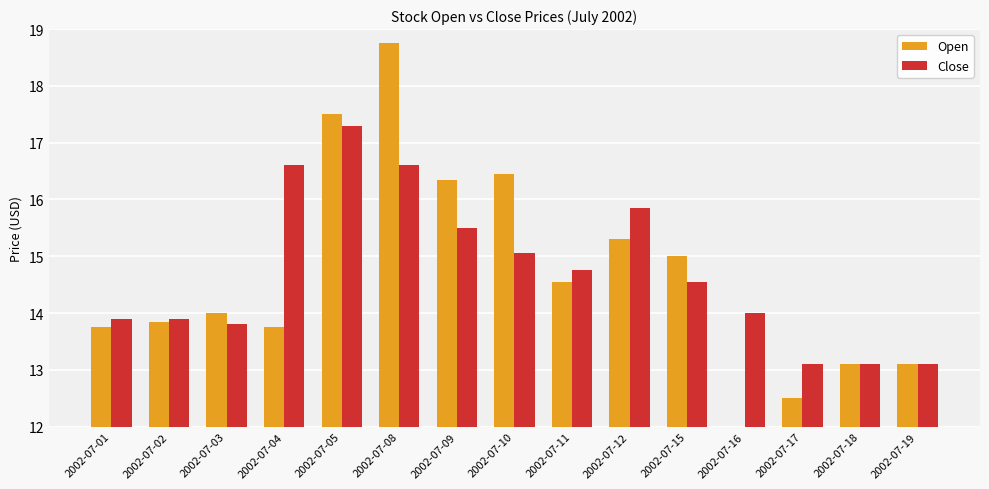

True or false: Open has a value of 13.8 at 2002-07-02.

True